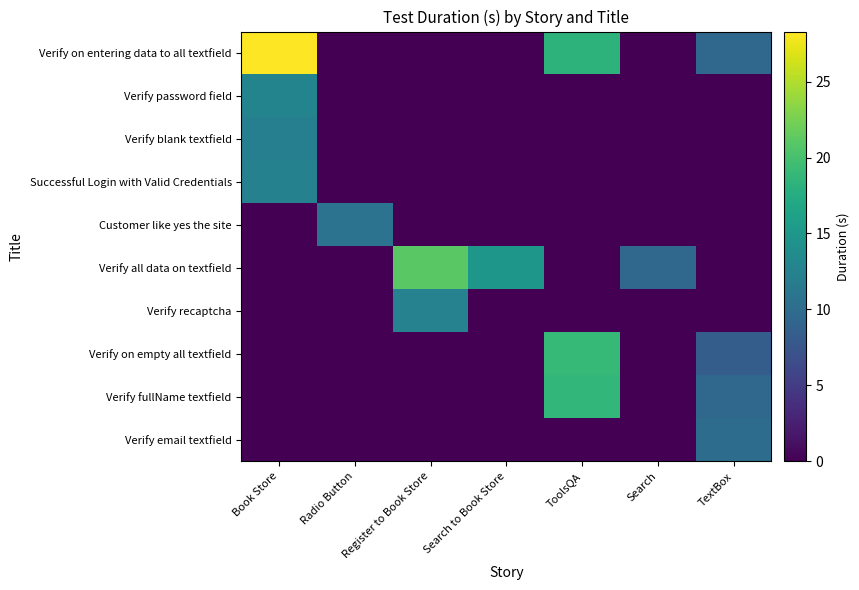

How many data points does each series have?

7